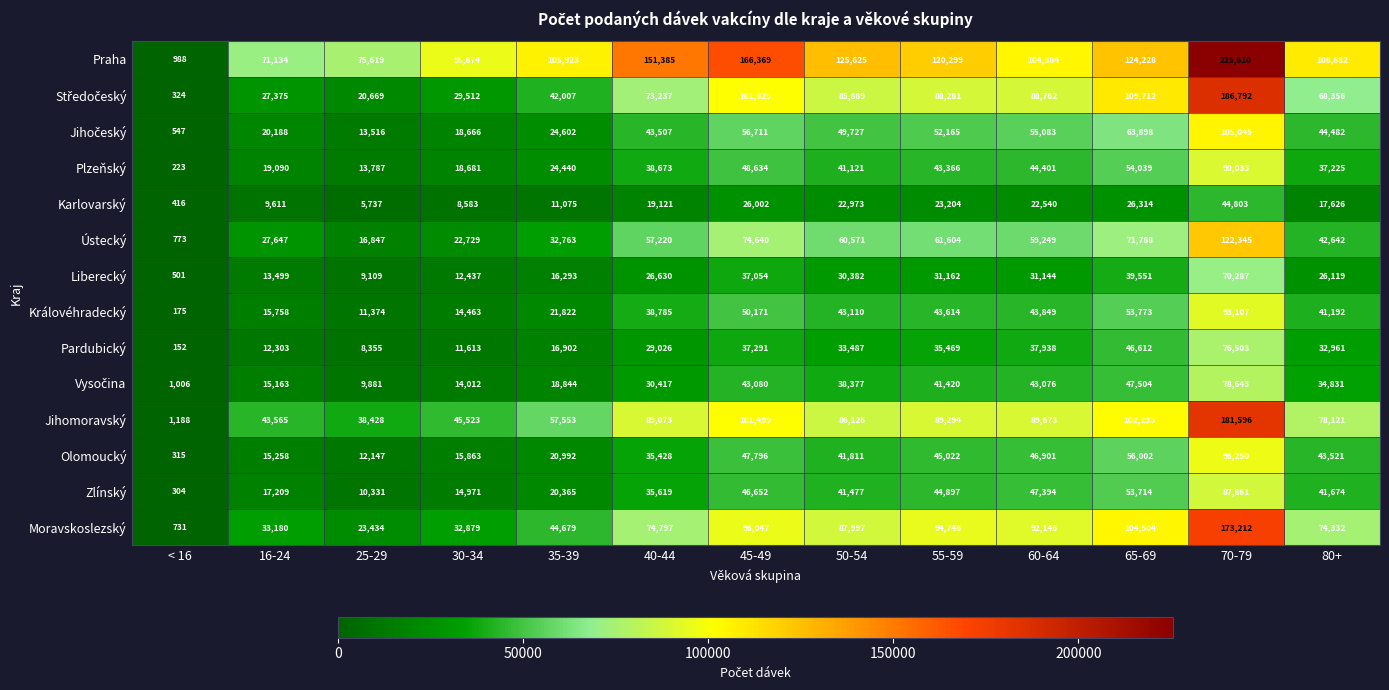

The Pardubický series shows 2881 at 30-34. True or false?

False